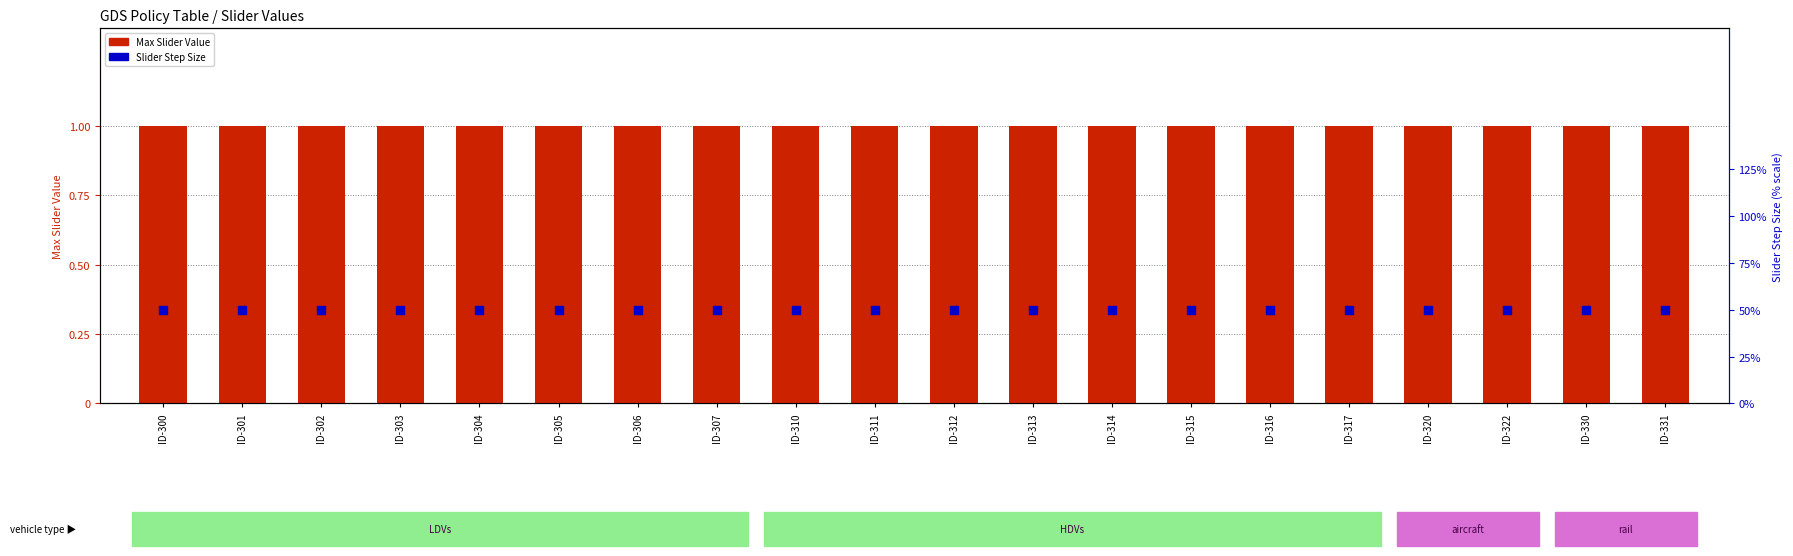

What are all the series names shown in the legend?

Max Slider Value, Slider Step Size